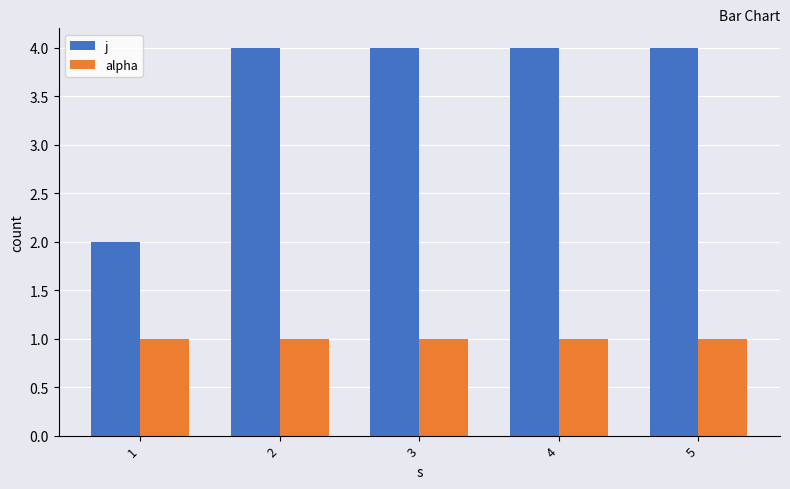

What is the highest value of the alpha series?

1